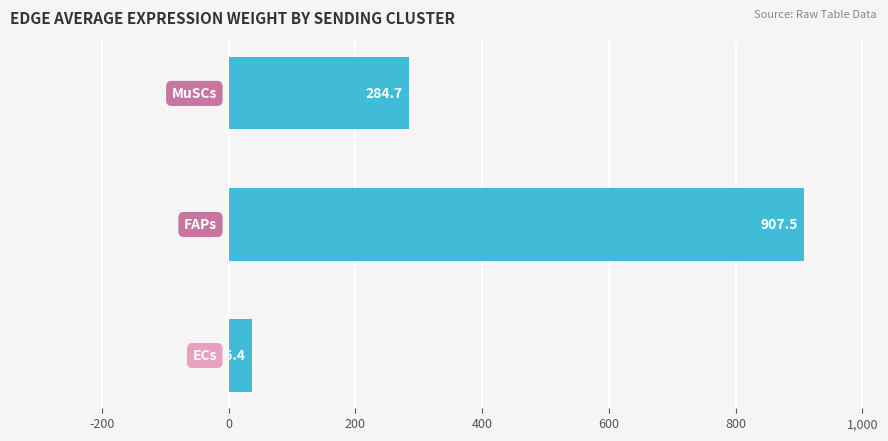

What is the average value?

409.5